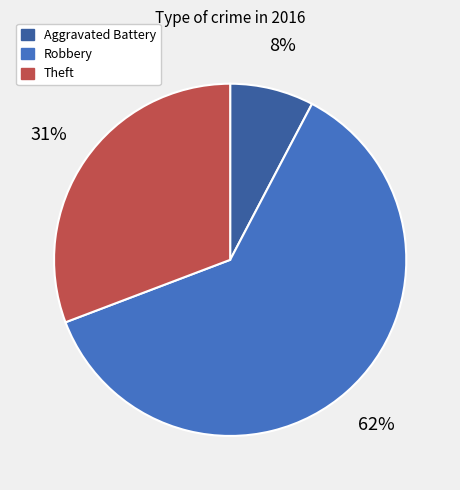

What is the majority slice?

Robbery